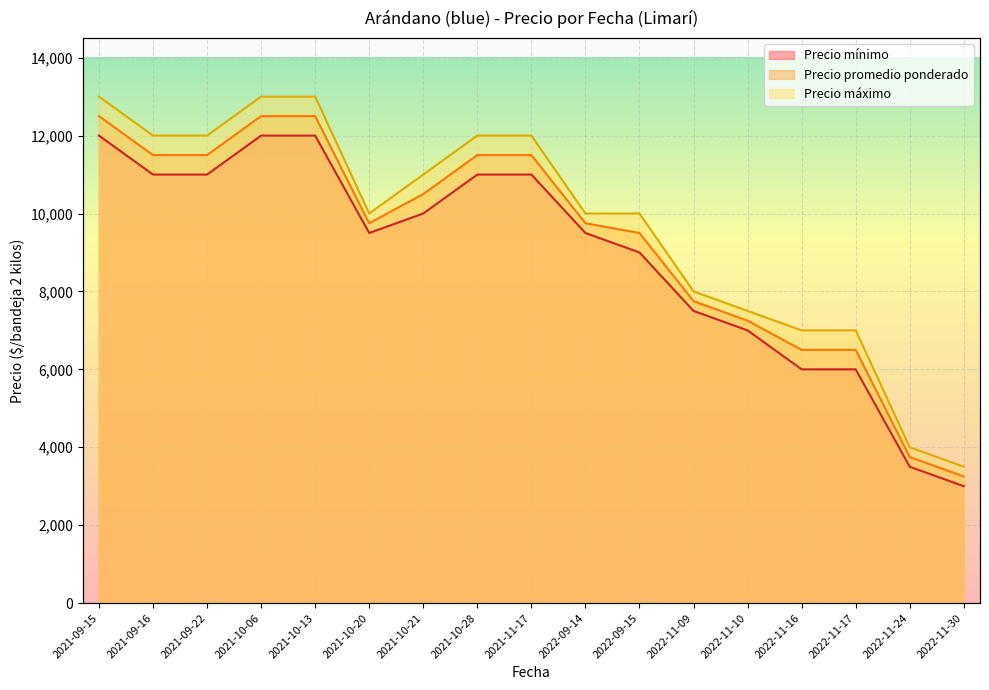

What value does the Precio máximo series have at 2022-11-17, to the nearest 50?

7000